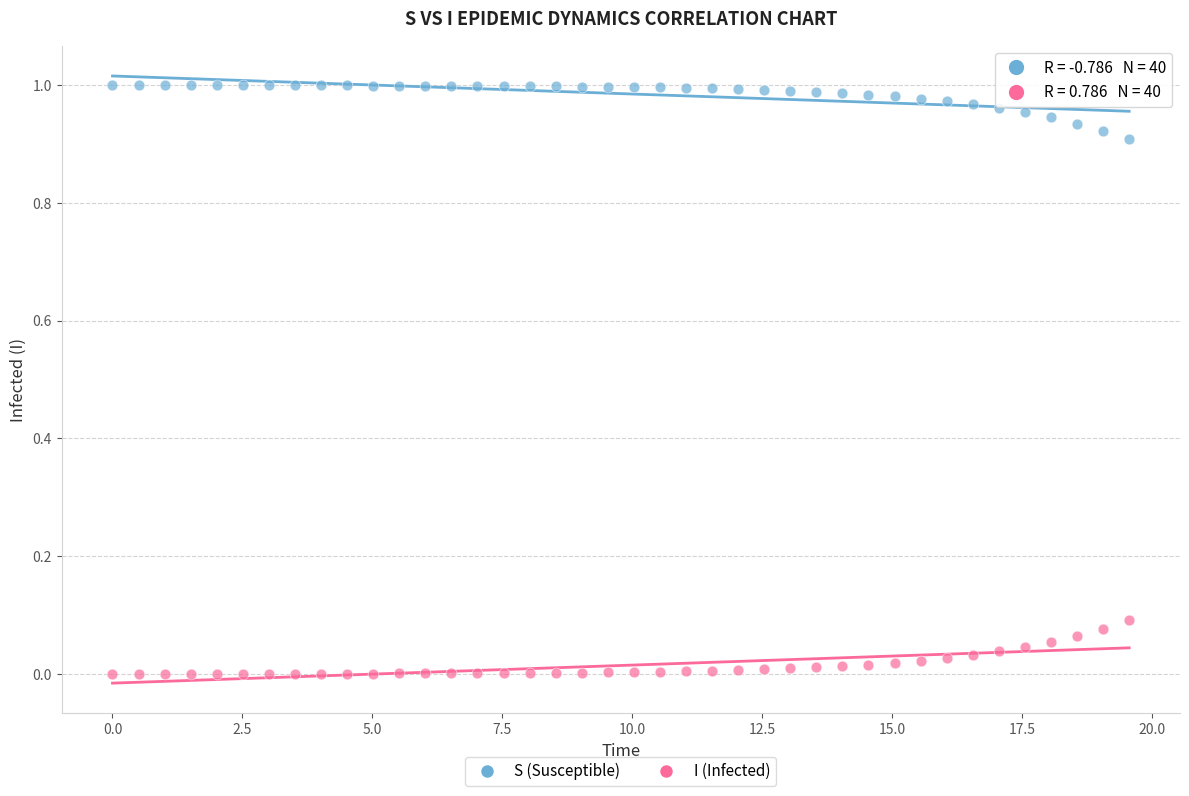

What is the X range (max minus min) for the scatter plot?

19.6